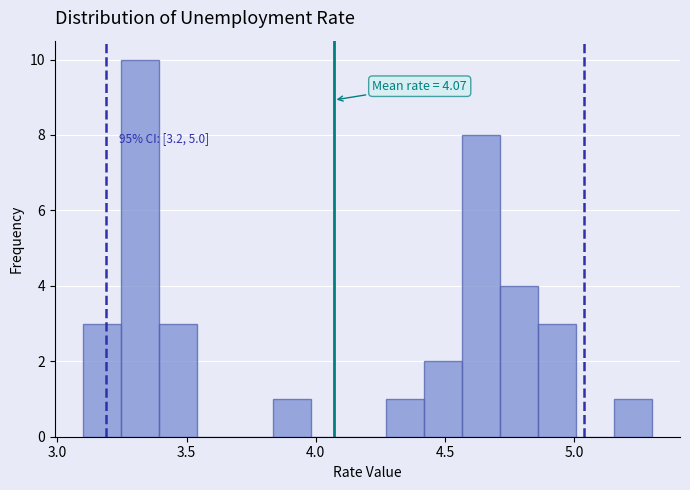

Around what value on the x-axis is the tallest bar? Give the approximate position of its centre, as read against the axis.

3.30